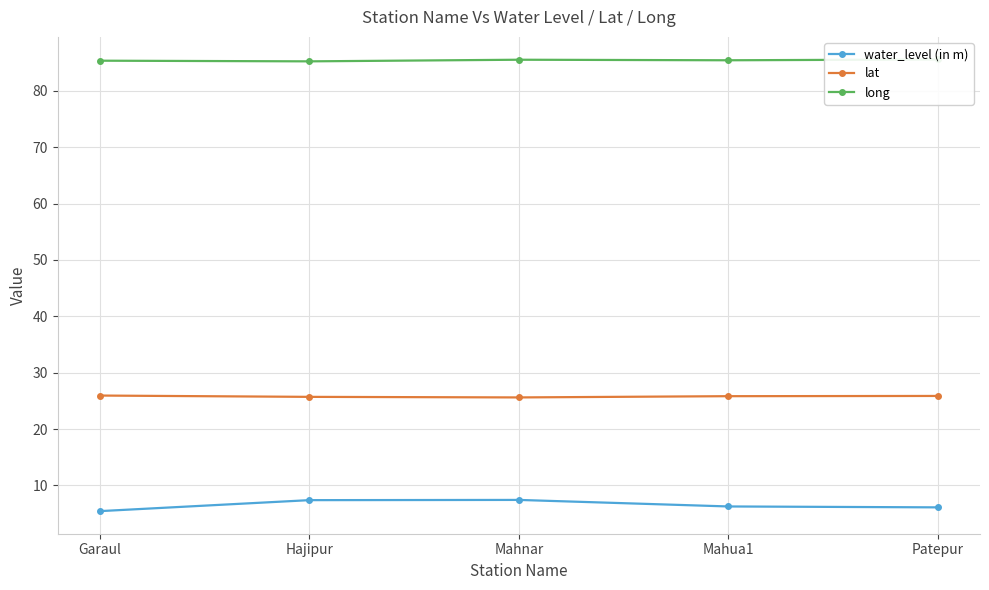

Reading left to right, list all the values displayed in this chart.

water_level (in m): Garaul=5.4	Hajipur=7.4	Mahnar=7.4	Mahua1=6.3	Patepur=6.1
lat: Garaul=25.9	Hajipur=25.7	Mahnar=25.6	Mahua1=25.8	Patepur=25.9
long: Garaul=85.3	Hajipur=85.2	Mahnar=85.5	Mahua1=85.4	Patepur=85.6